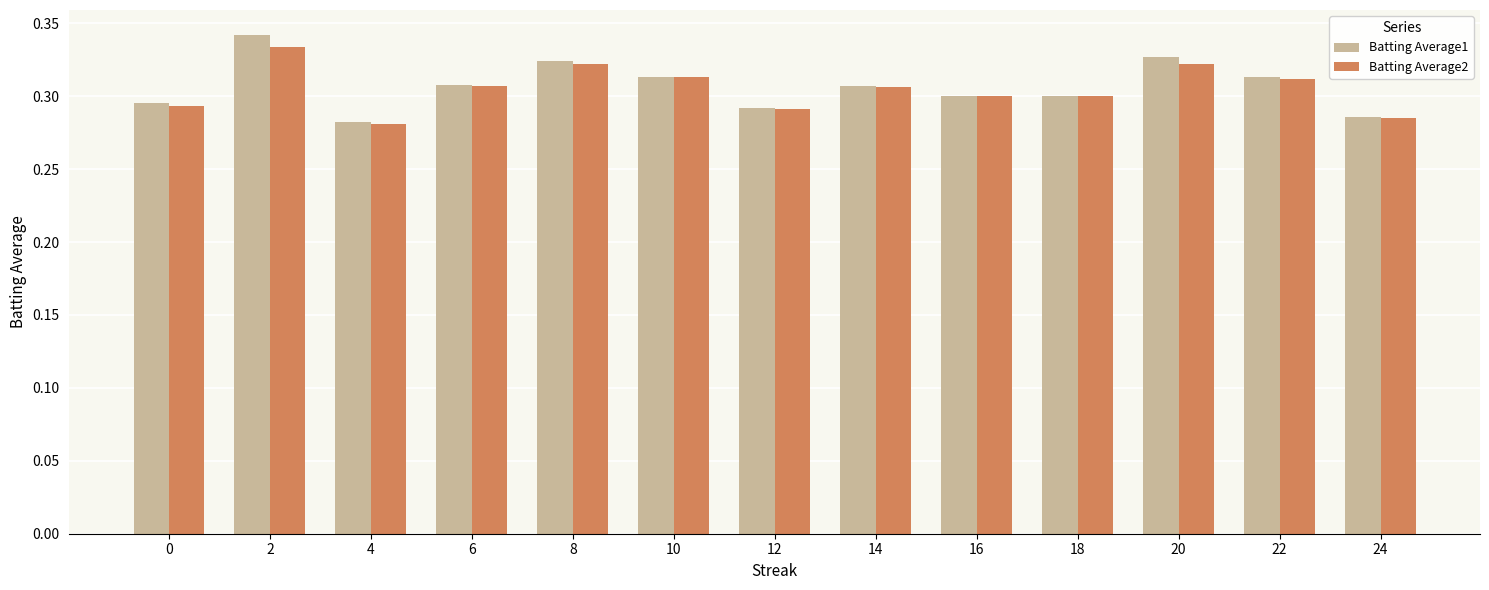

Which series has the widest spread of values?

Batting Average1